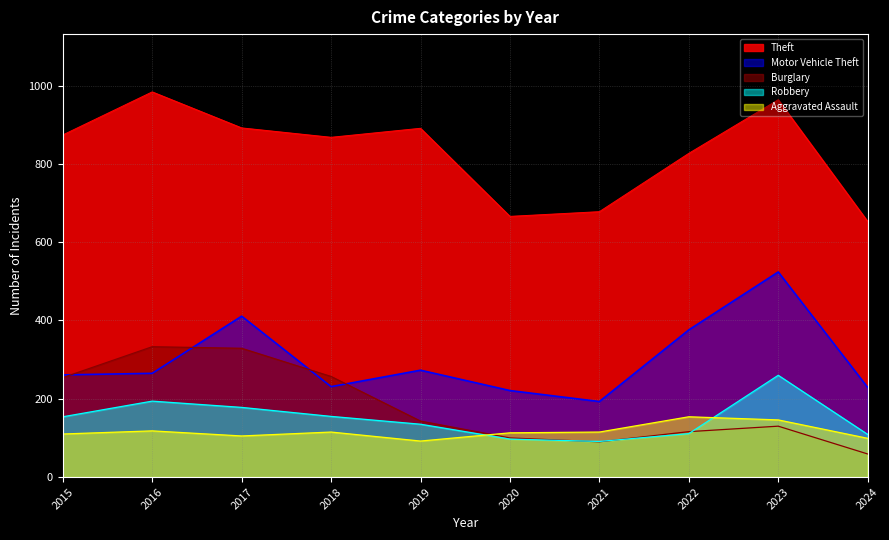

What is the difference between the highest and lowest values at 2018?

753